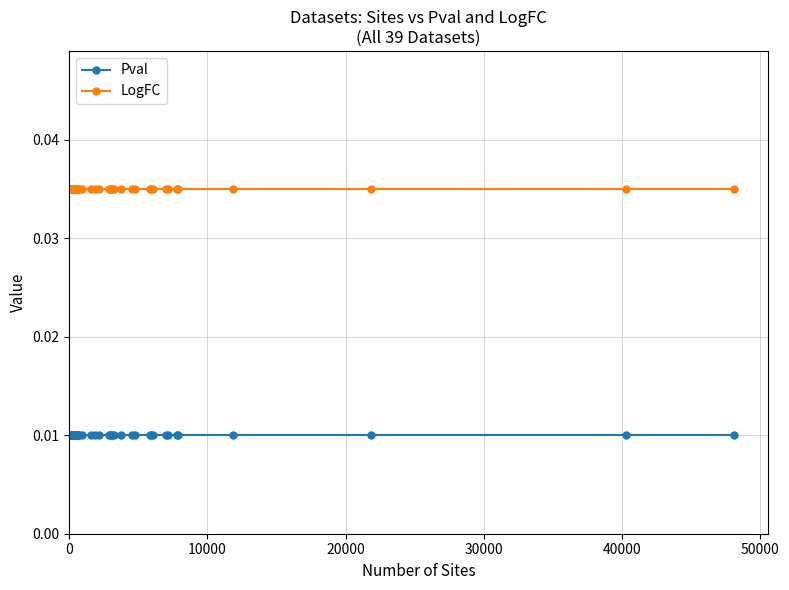

True or false: LogFC and Pval intersect in this chart.

False